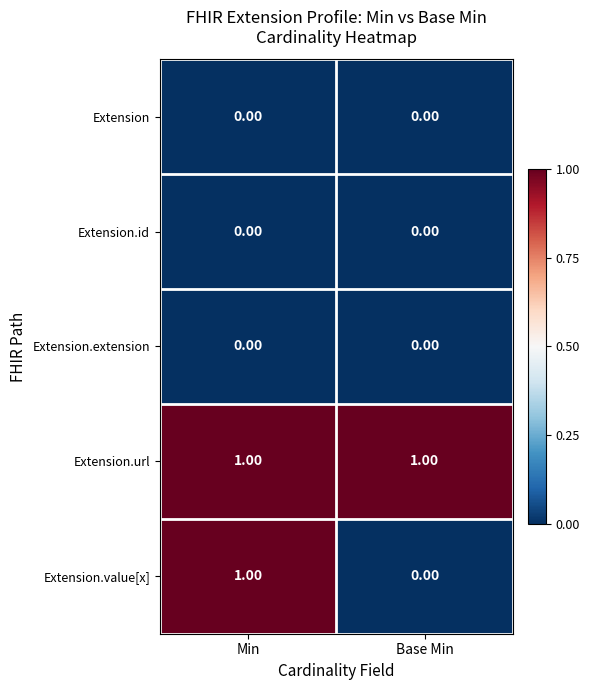

Which series has the largest range (max minus min)?

Extension.value[x]